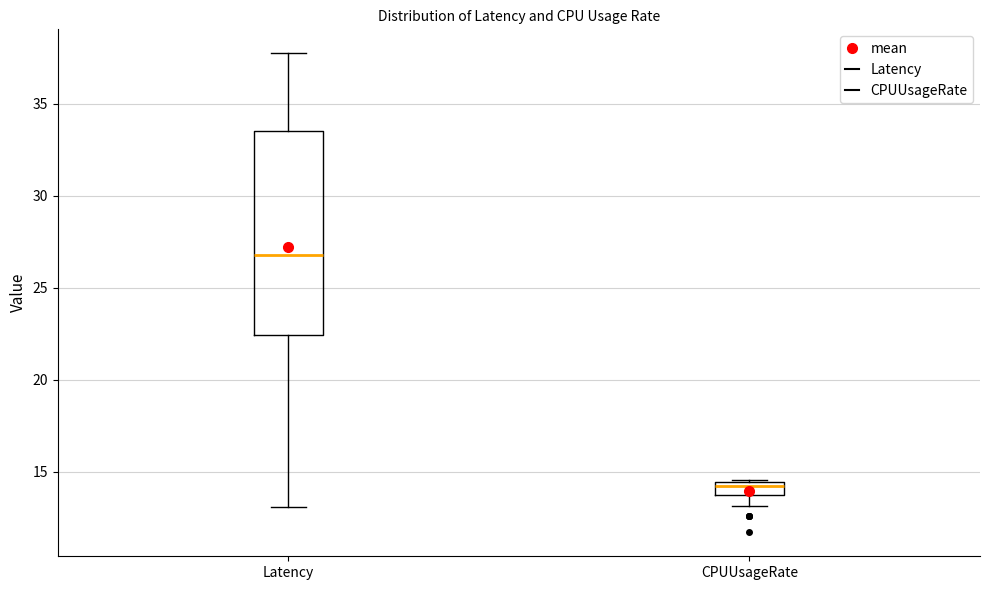

Which box is the tallest, from its lower edge to its upper edge?

Latency